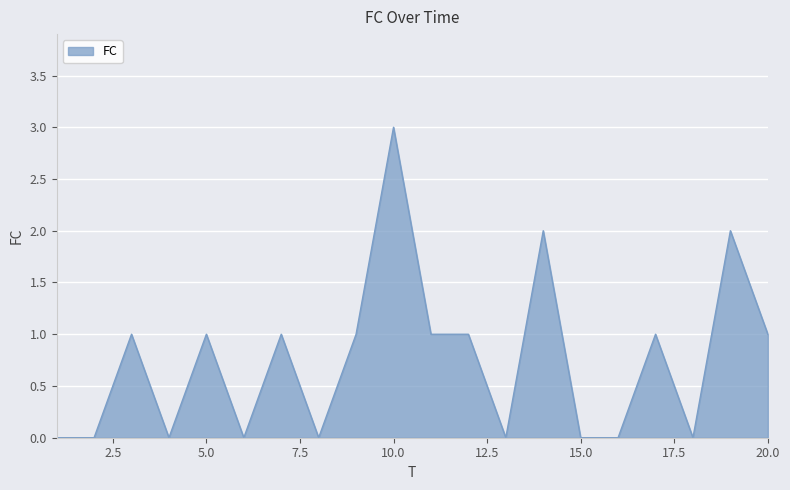

What is the difference between the maximum and minimum values?

3